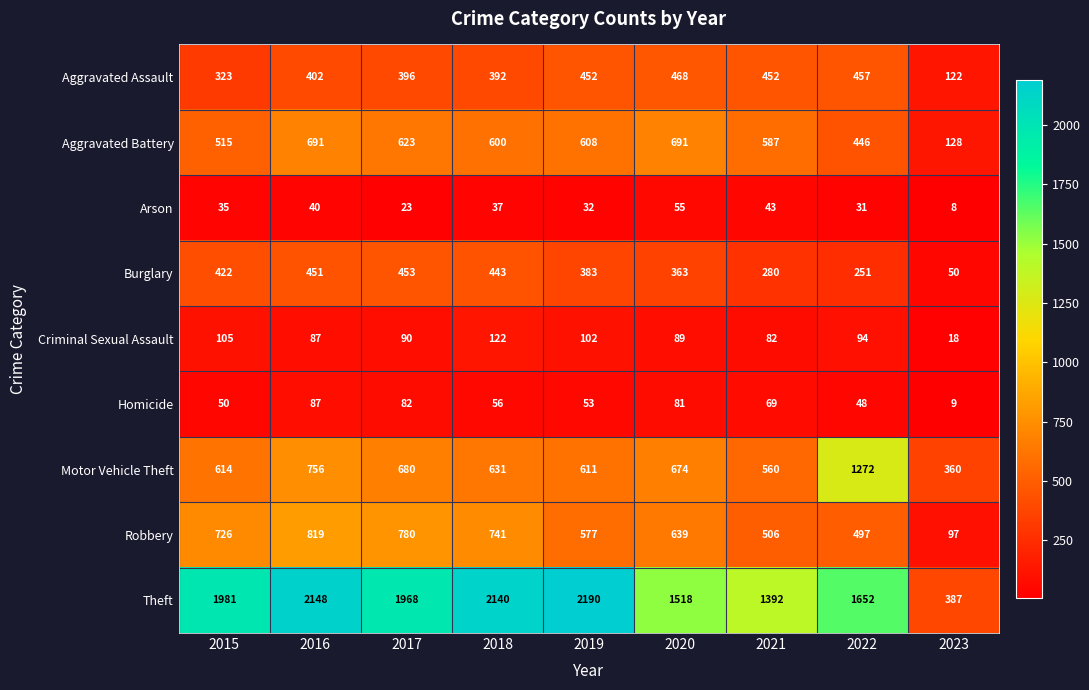

What is the average value of the Burglary series?

344